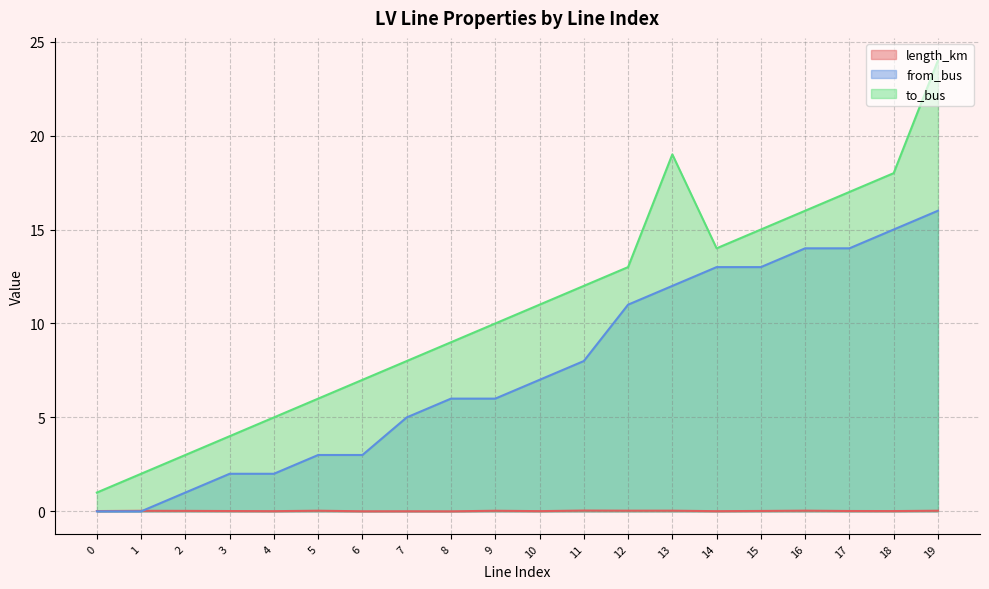

True or false: length_km has a value of 0.0 at 2.

False